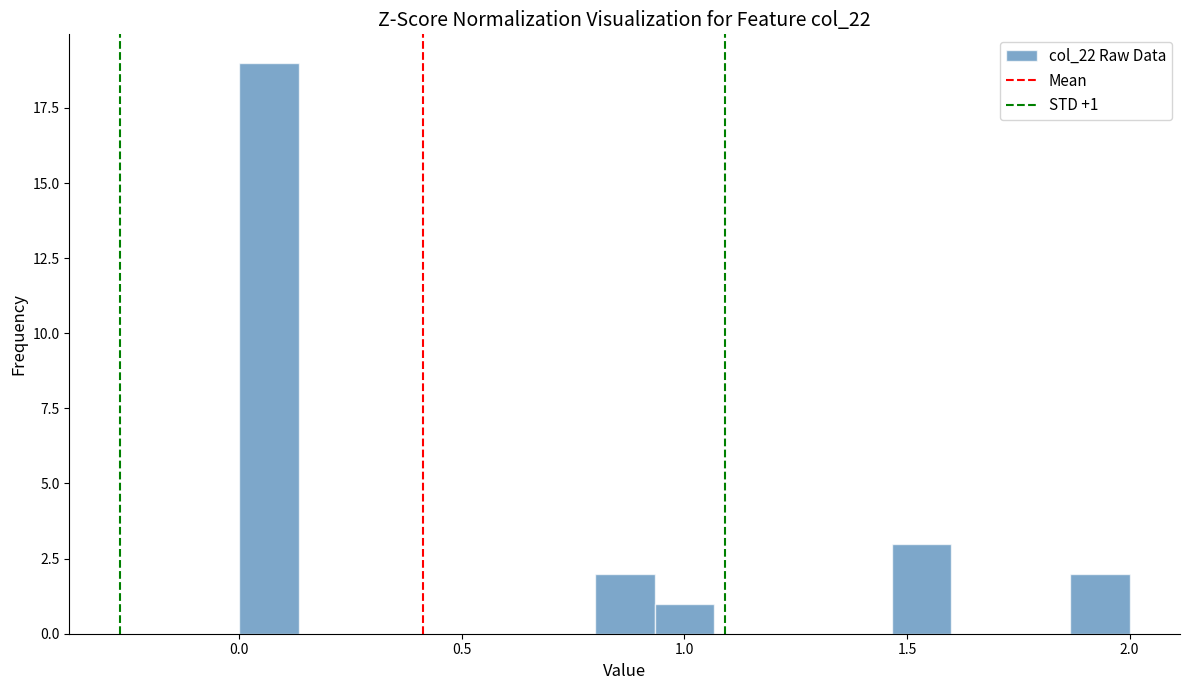

Read against the x-axis, roughly where is the centre of the tallest bar?

0.05